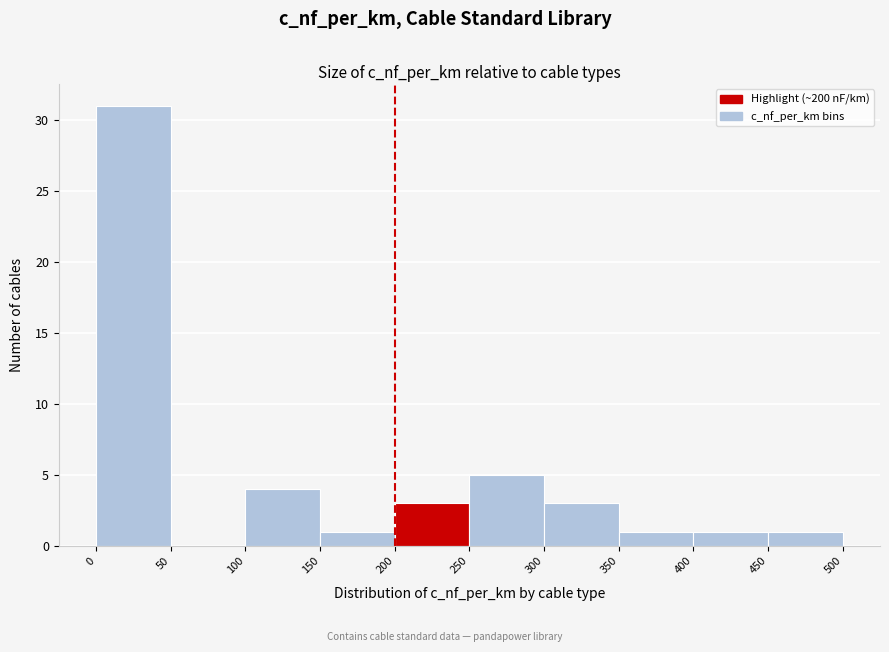

Reading left to right, list every bar in this chart as the range it spans on the x-axis followed by its height. The values are not printed on the chart, so give them approximately, as read against the axis.

0 to 50: 31
50 to 100: 0
100 to 150: 4
150 to 200: 1
200 to 250: 3
250 to 300: 5
300 to 350: 3
350 to 400: 1
400 to 450: 1
450 to 500: 1